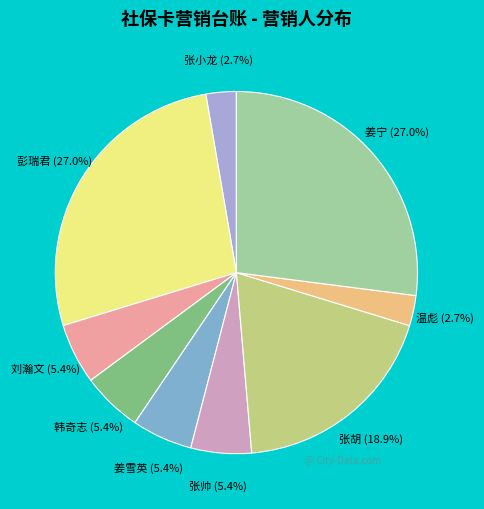

Does any single category account for the majority?

No